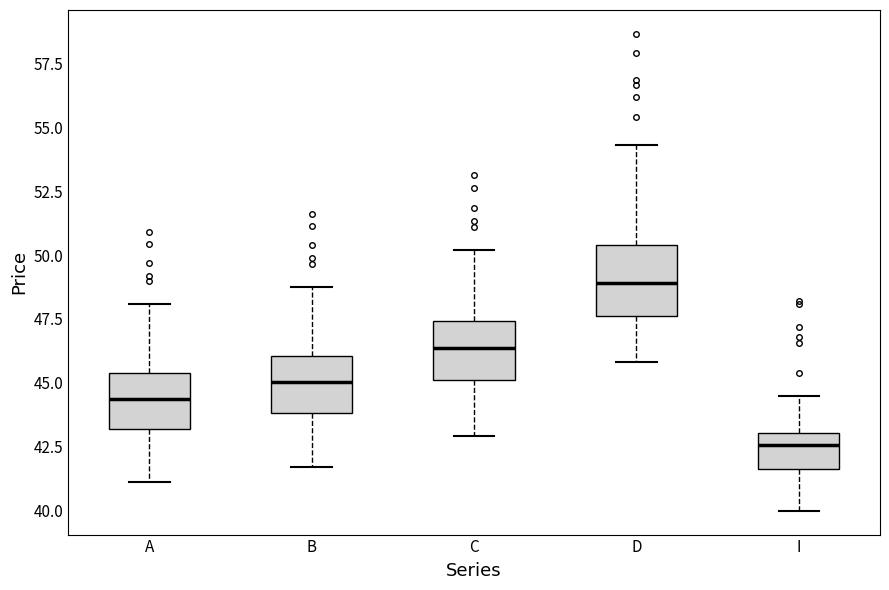

Reading left to right, transcribe this box plot: for each box, give where its median line is, the range the box spans, and where its two whiskers end, as read against the y-axis. The values are not printed on the chart, so give them approximately, as read against the axis.

A: median 44.5, box 43.0 to 45.5, whiskers 41.0 to 48.0
B: median 45.0, box 44.0 to 46.0, whiskers 41.5 to 49.0
C: median 46.5, box 45.0 to 47.5, whiskers 43.0 to 50.0
D: median 49.0, box 47.5 to 50.5, whiskers 46.0 to 54.5
I: median 42.5, box 41.5 to 43.0, whiskers 40.0 to 44.5